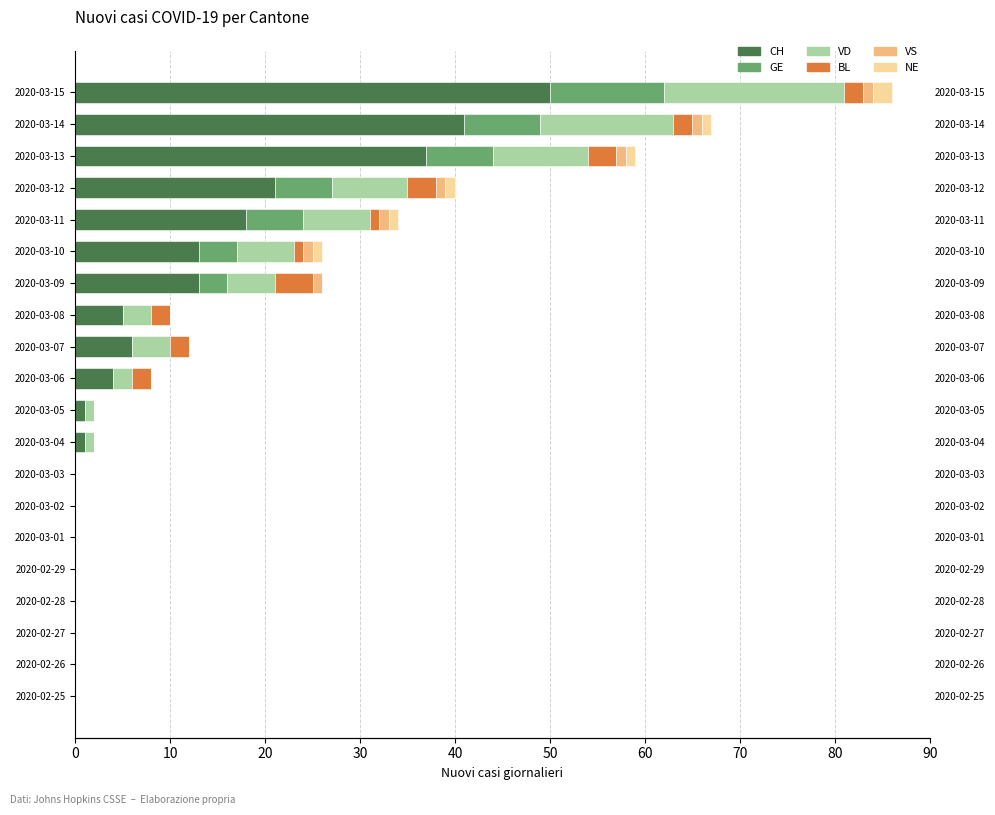

What is the greatest value displayed?

50